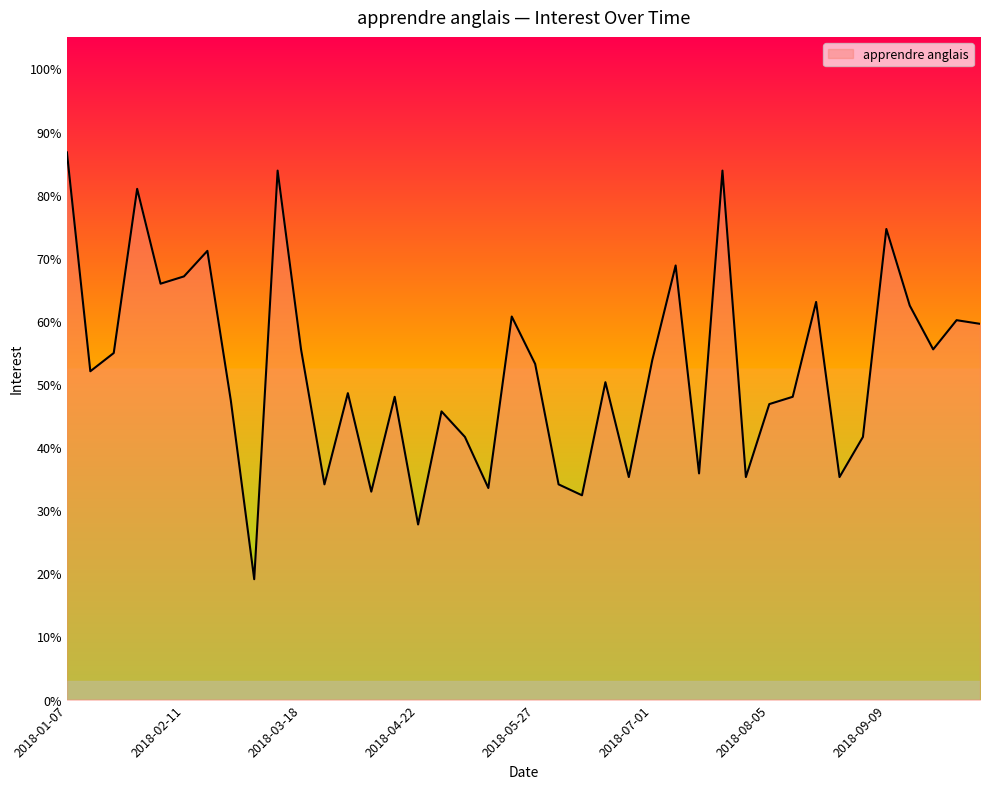

What is the sum of all values?

20.9